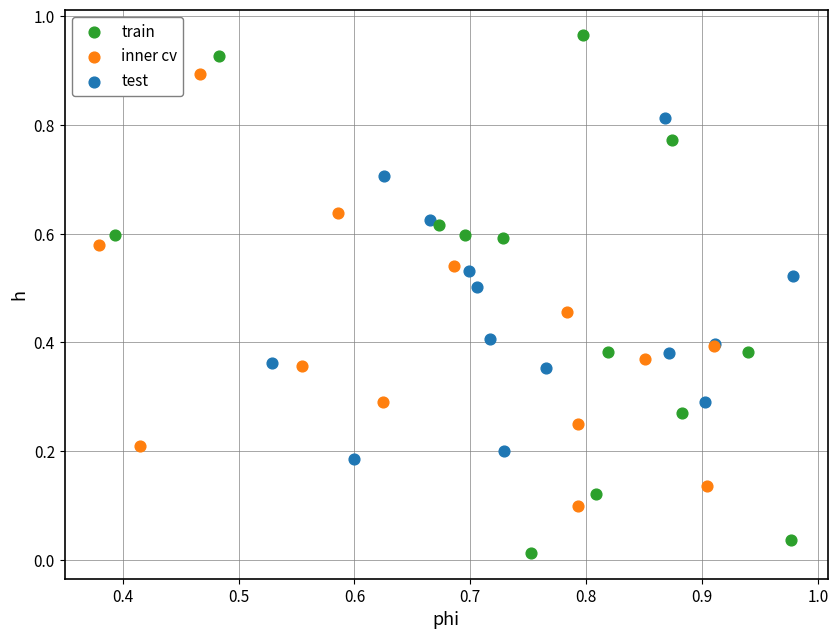

What are all the series names shown in the legend?

train, inner cv, test